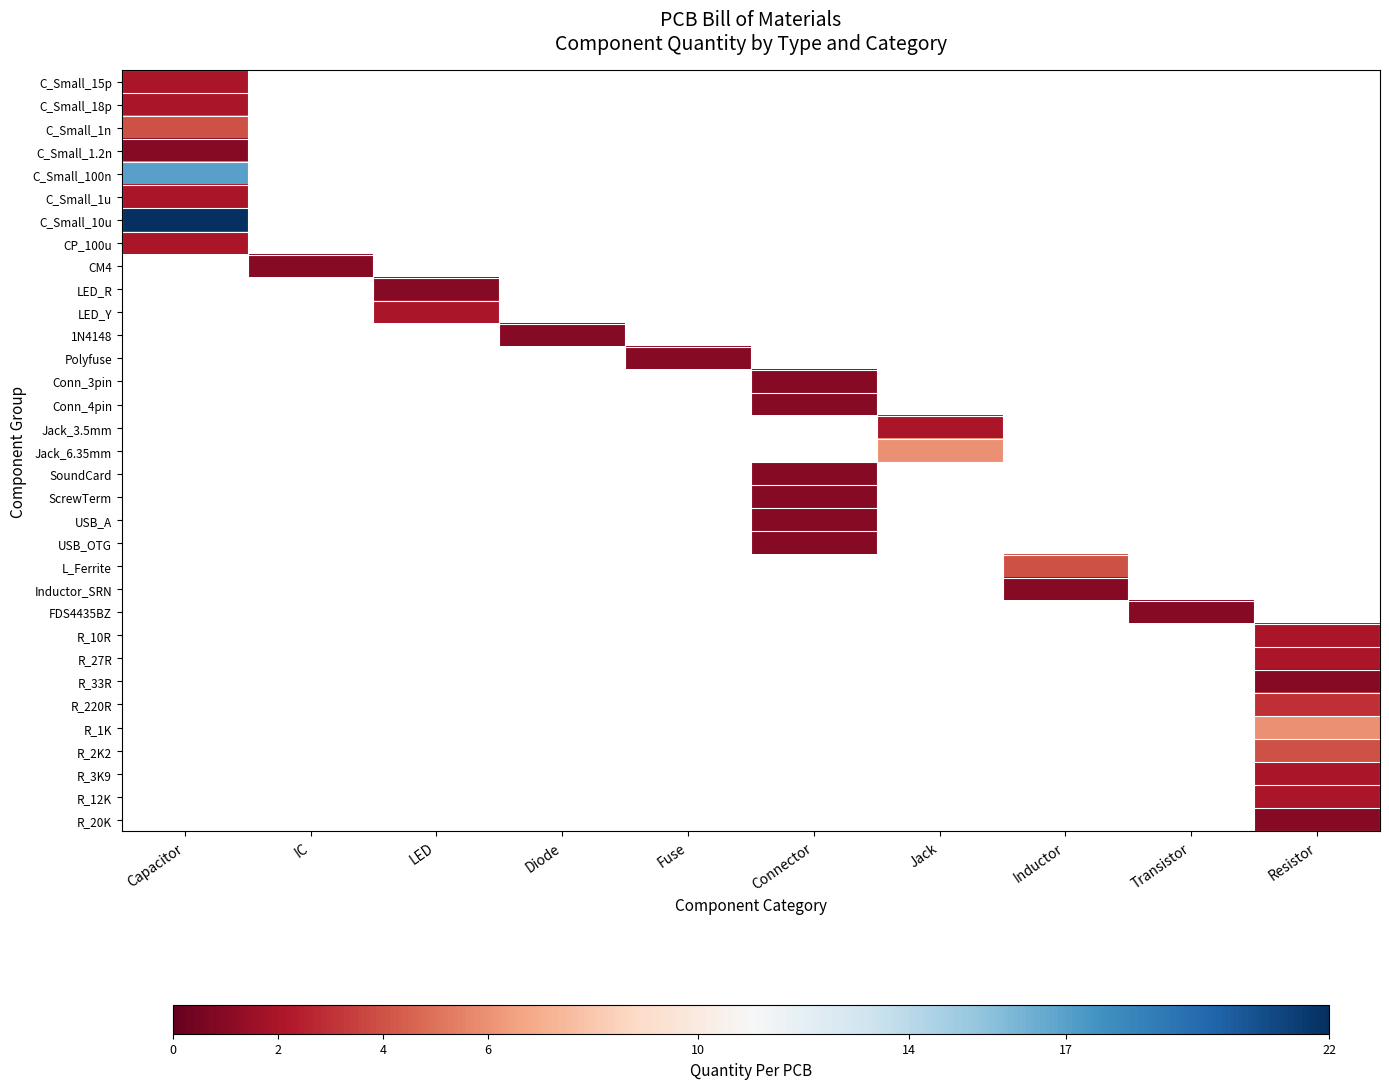

What is the maximum value shown in the chart?

22.0